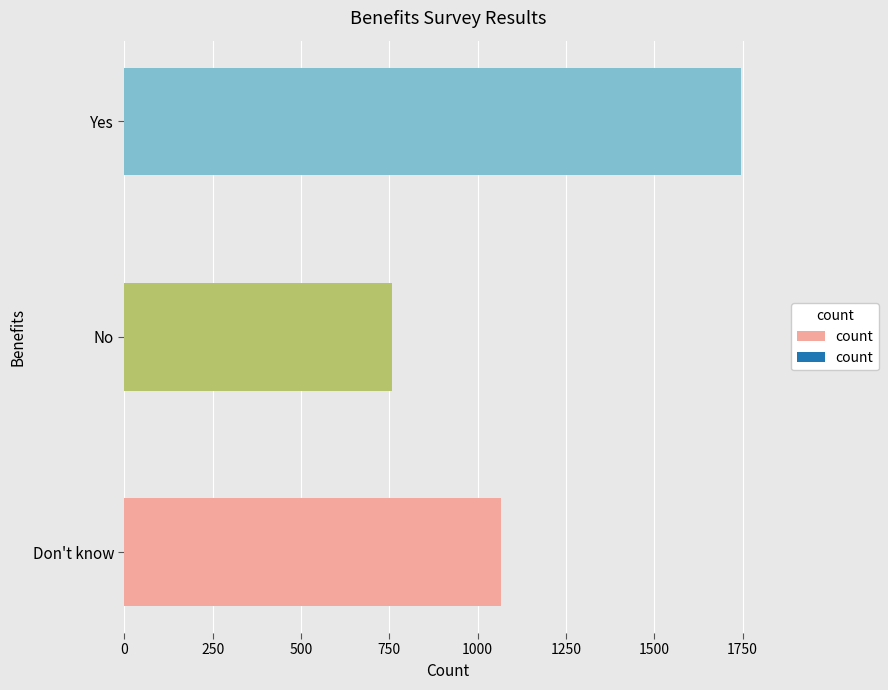

How many values are below 1066?

1